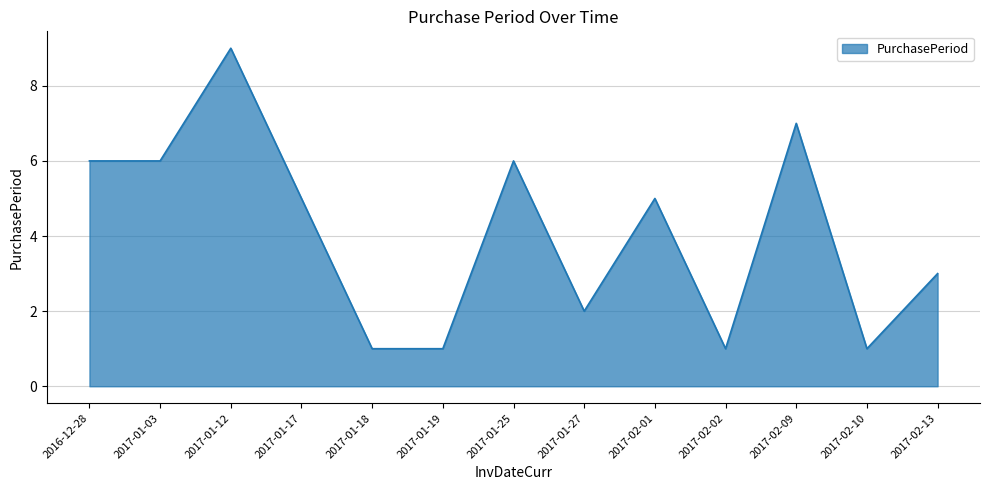

True or false: the data shows 6 at 2017-01-12.

False